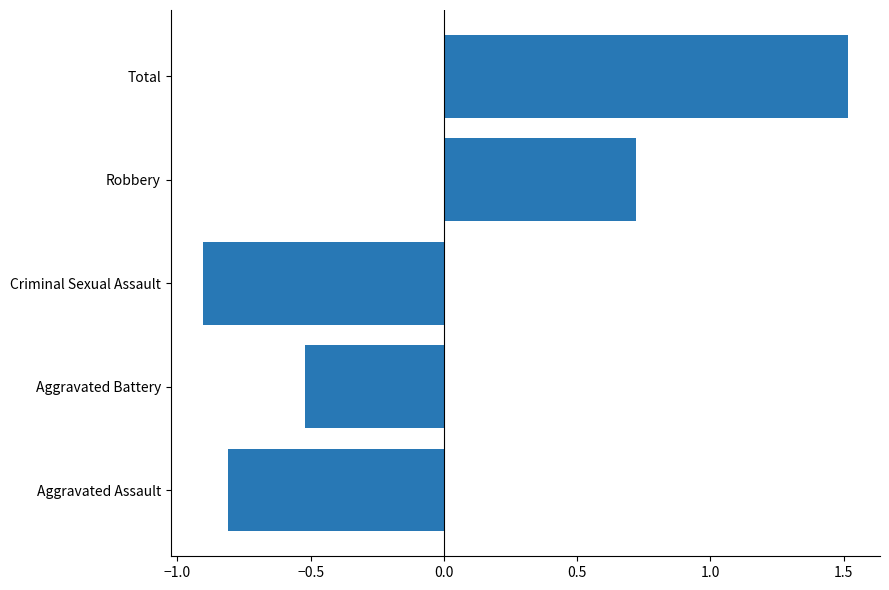

Is it true that the value at Criminal Sexual Assault is -0.9?

True